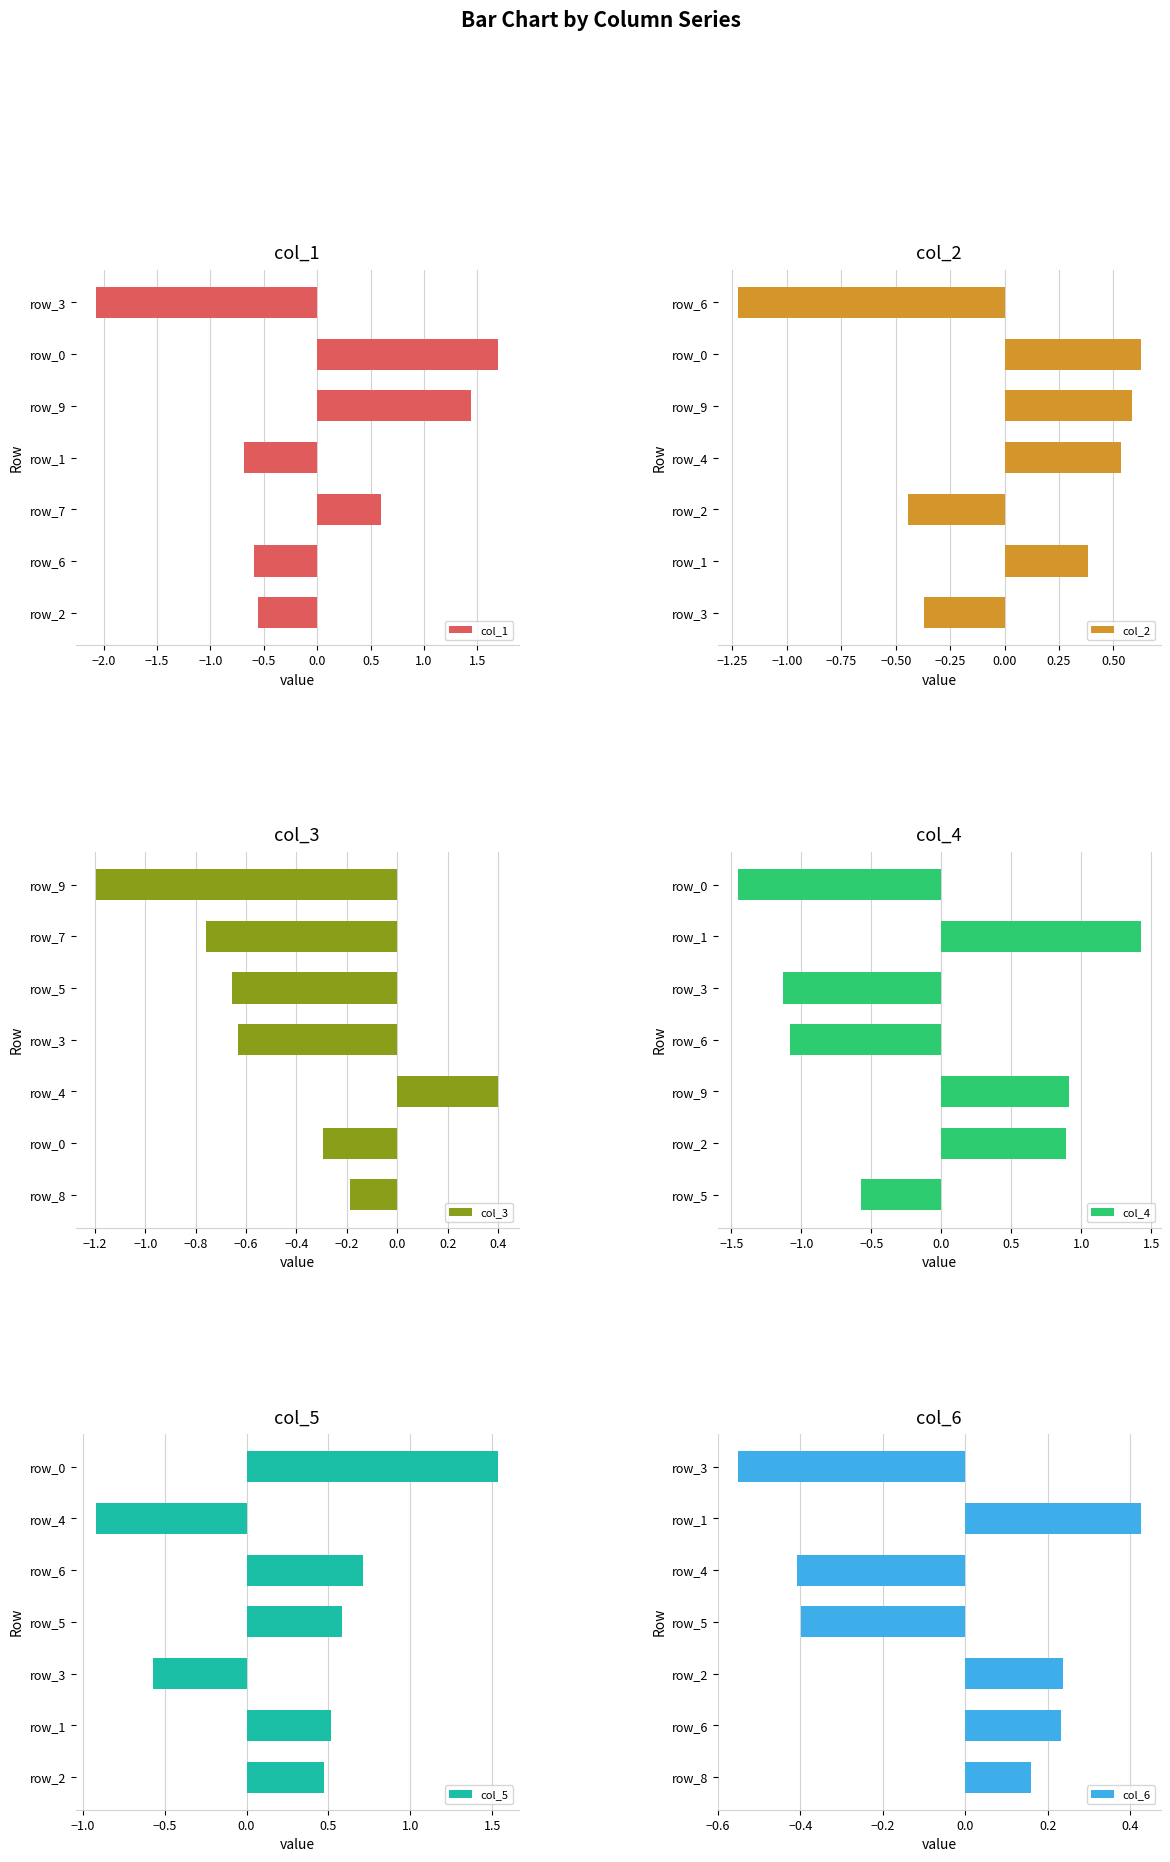

What is the difference between the maximum and second lowest values in the col_1 series?

2.4